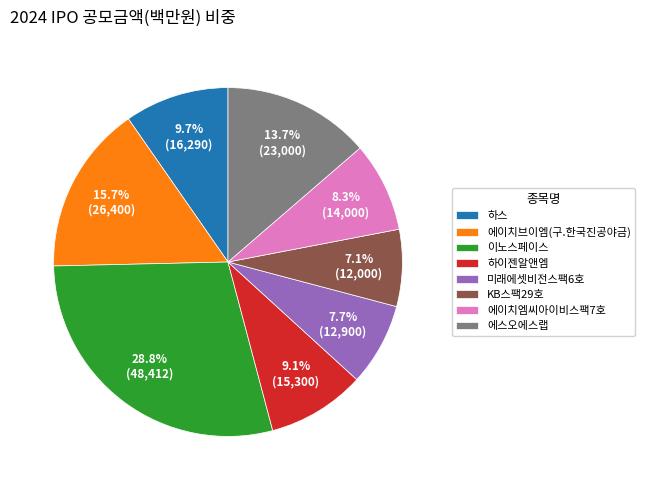

Between 이노스페이스 and 하이젠알앤엠, which is larger?

이노스페이스